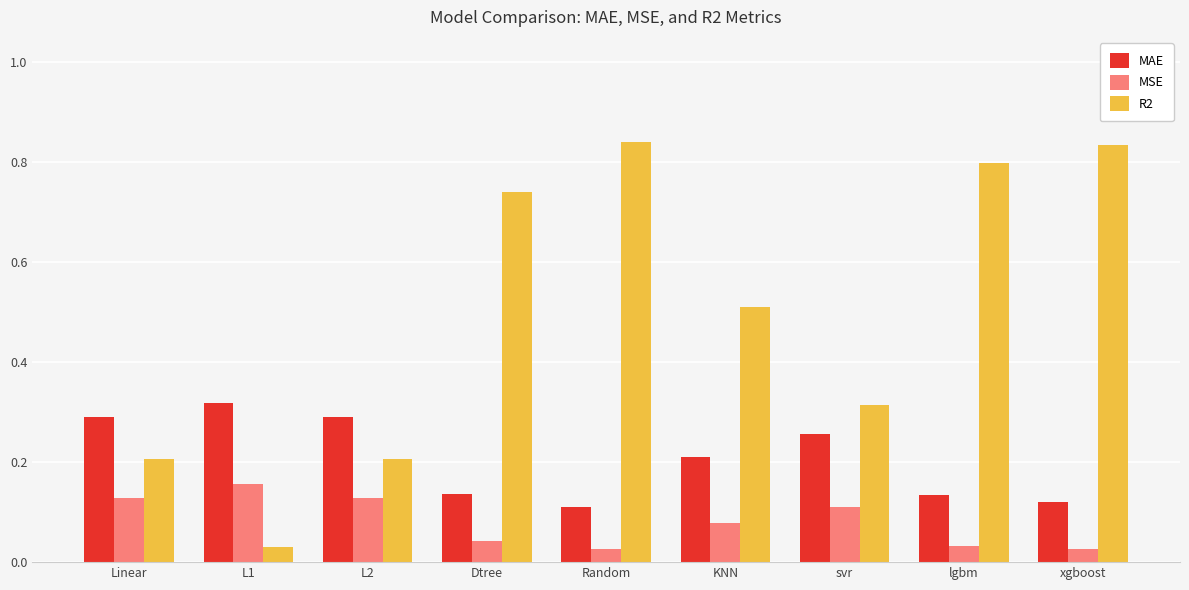

Between L2 and Random, which series saw the biggest shift?

R2